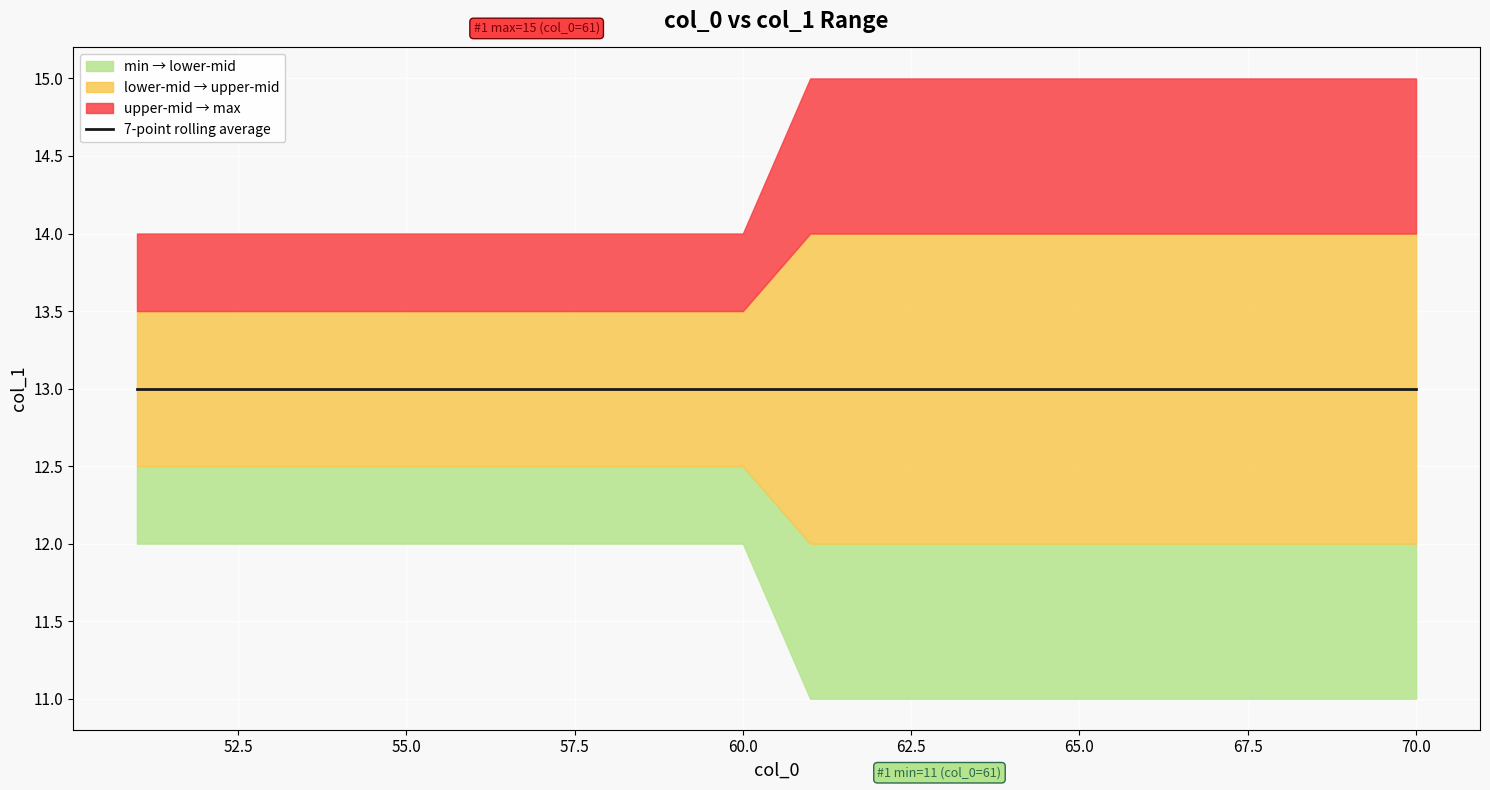

True or false: col_1_max and col_1_min cross at least once.

False